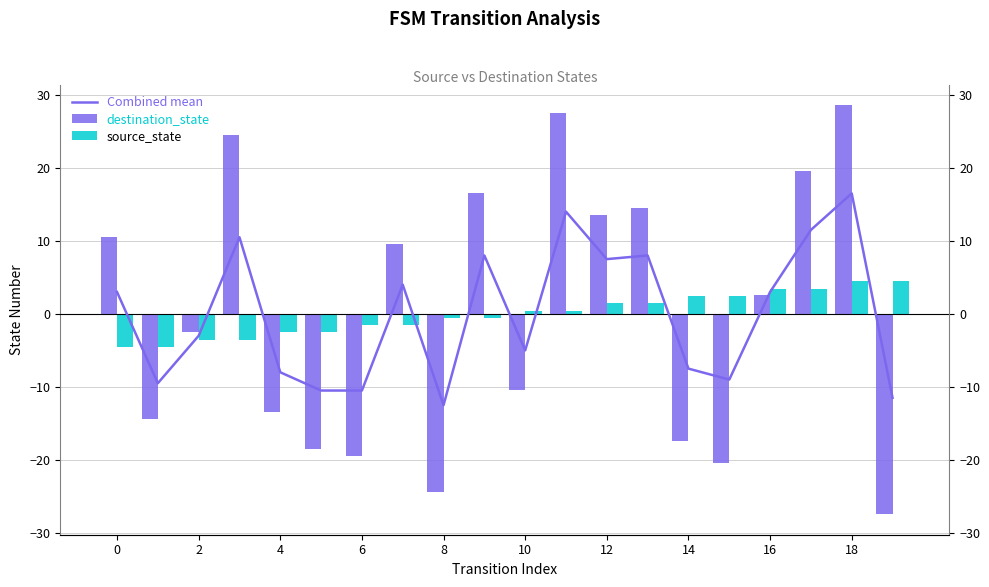

Which series has the largest range (max minus min)?

destination_state